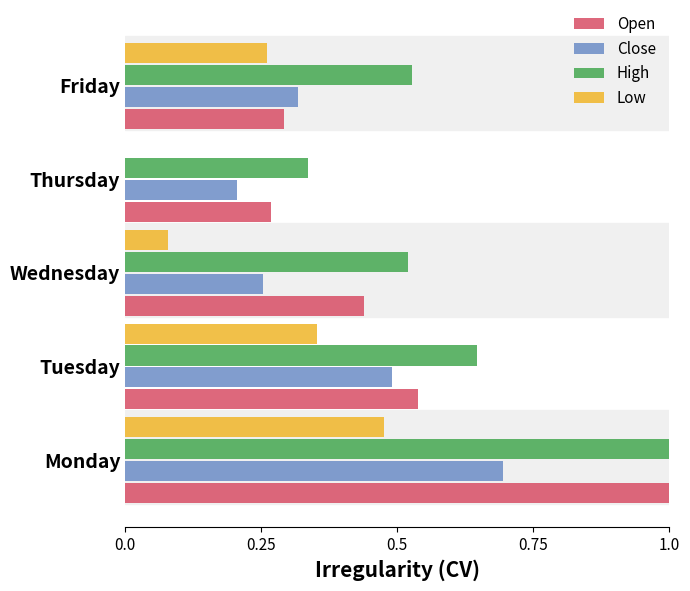

What is the sum of the High values at Monday and Thursday?

1.3